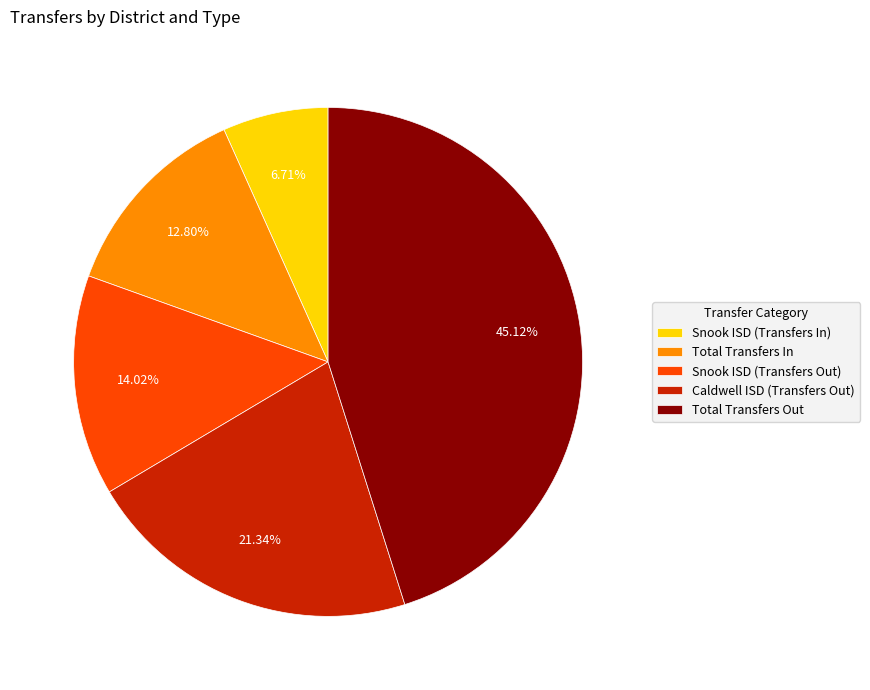

How many slices are in this pie chart?

5